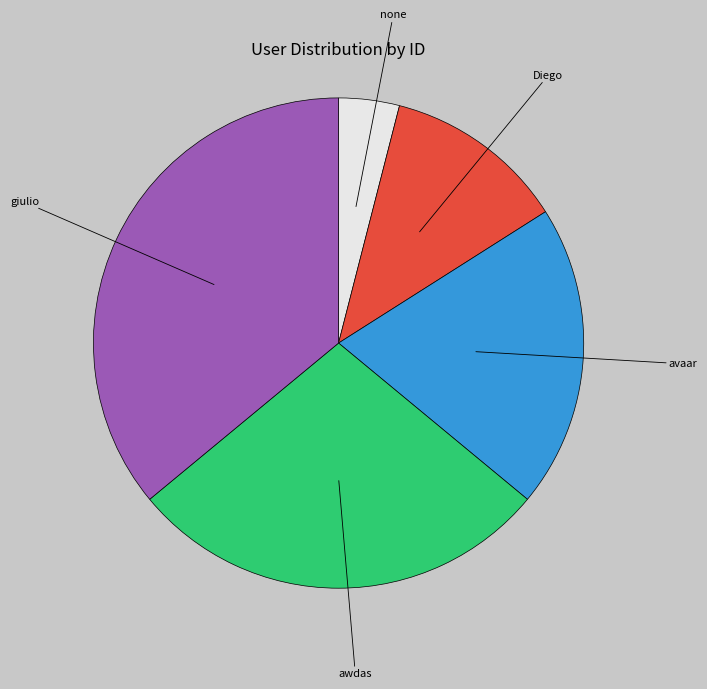

Which category has the biggest portion of the pie?

giulio